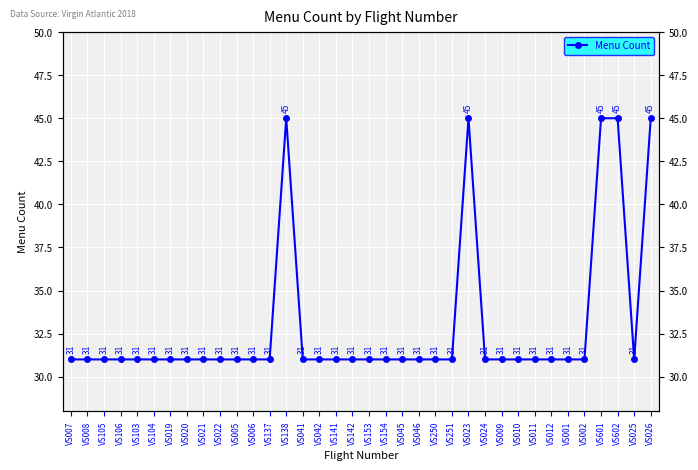

Reading right to left, transcribe all the data shown in this chart.

VS026=45	VS025=31	VS602=45	VS601=45	VS002=31	VS001=31	VS012=31	VS011=31	VS010=31	VS009=31	VS024=31	VS023=45	VS251=31	VS250=31	VS046=31	VS045=31	VS154=31	VS153=31	VS142=31	VS141=31	VS042=31	VS041=31	VS138=45	VS137=31	VS006=31	VS005=31	VS022=31	VS021=31	VS020=31	VS019=31	VS104=31	VS103=31	VS106=31	VS105=31	VS008=31	VS007=31